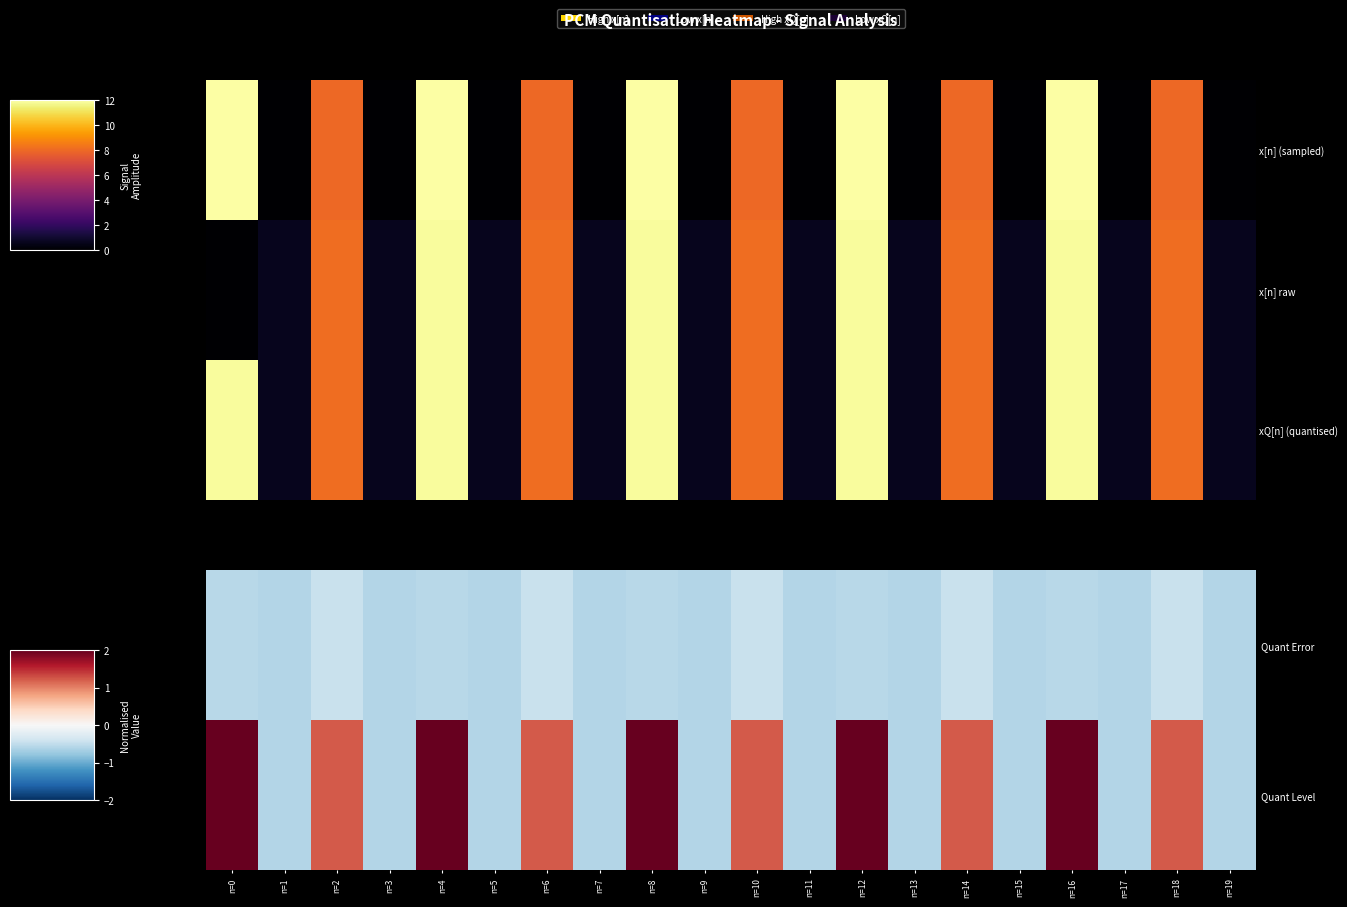

What is the smallest value displayed?

-0.6